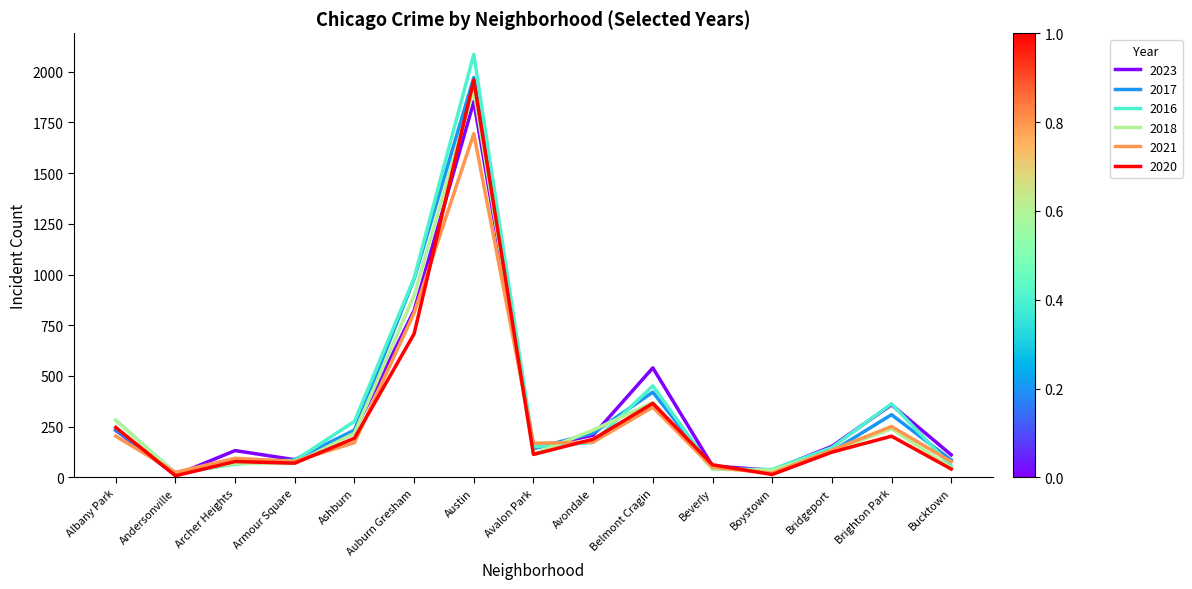

How many lines are shown in the chart?

6